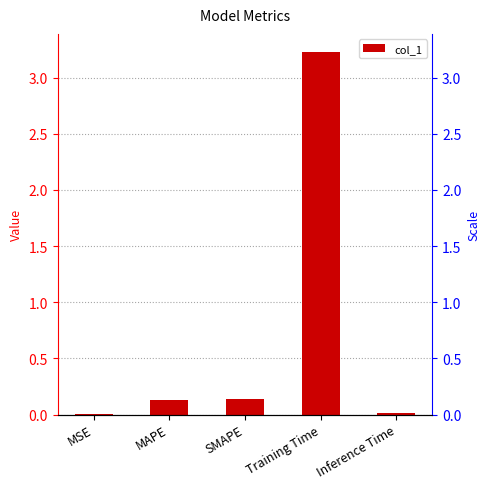

Reading right to left, transcribe all the data shown in this chart.

Inference Time=0.0	Training Time=3.2	SMAPE=0.1	MAPE=0.1	MSE=0.0